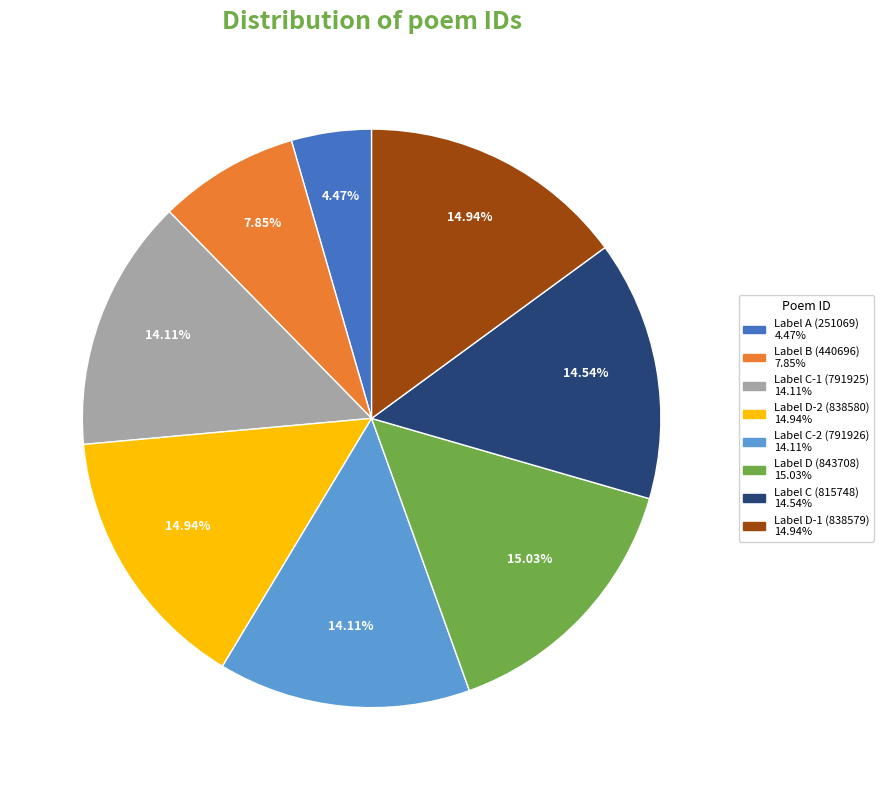

Is there a majority slice in this chart?

No